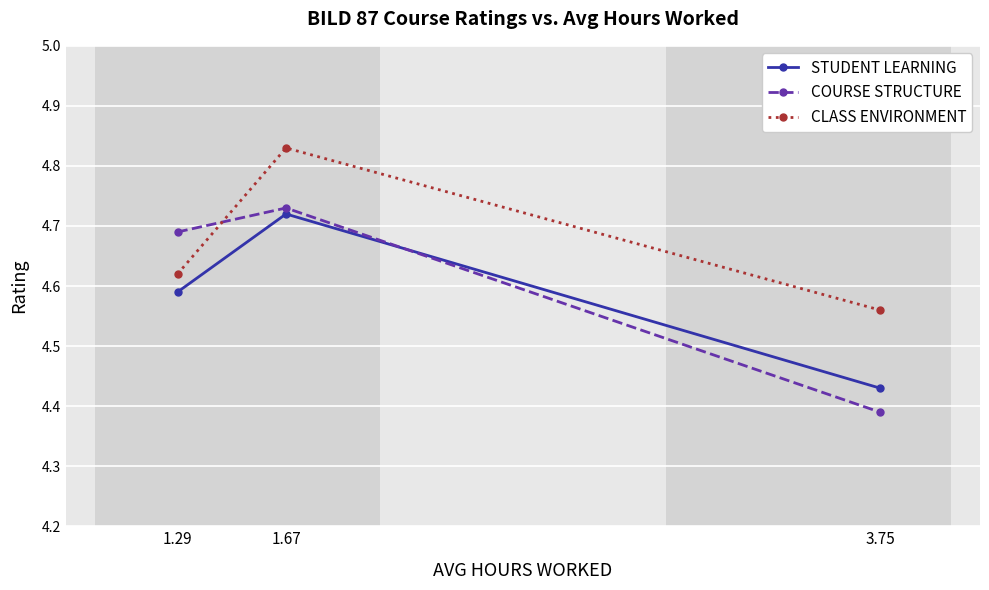

What is the difference between the maximum and minimum values in the COURSE STRUCTURE series?

0.3